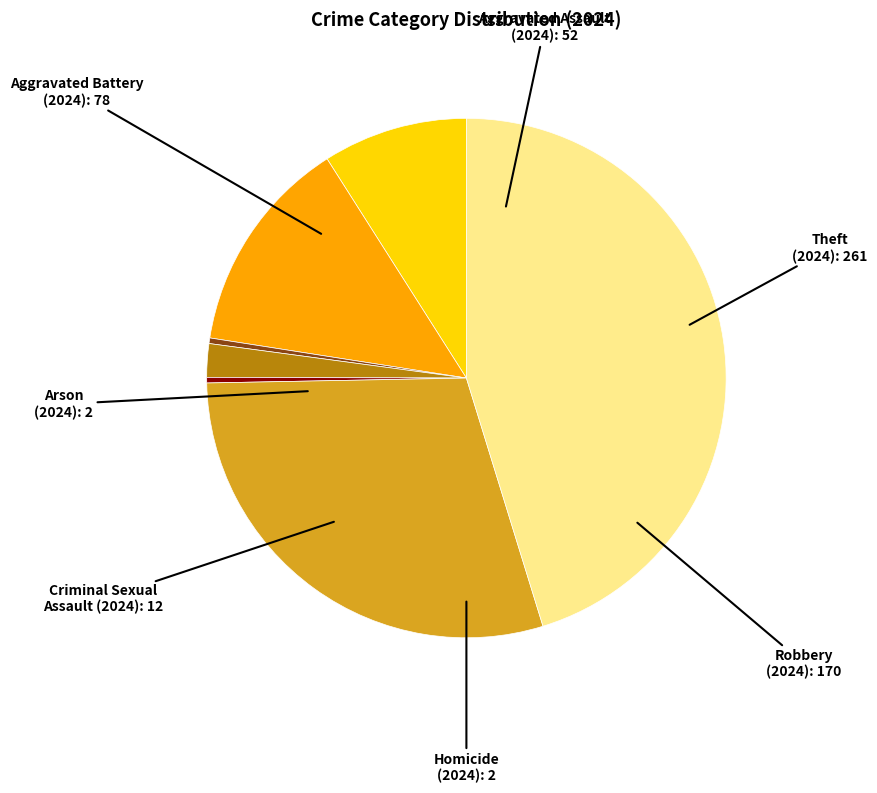

Is it true that Robbery is 29% of the pie?

True